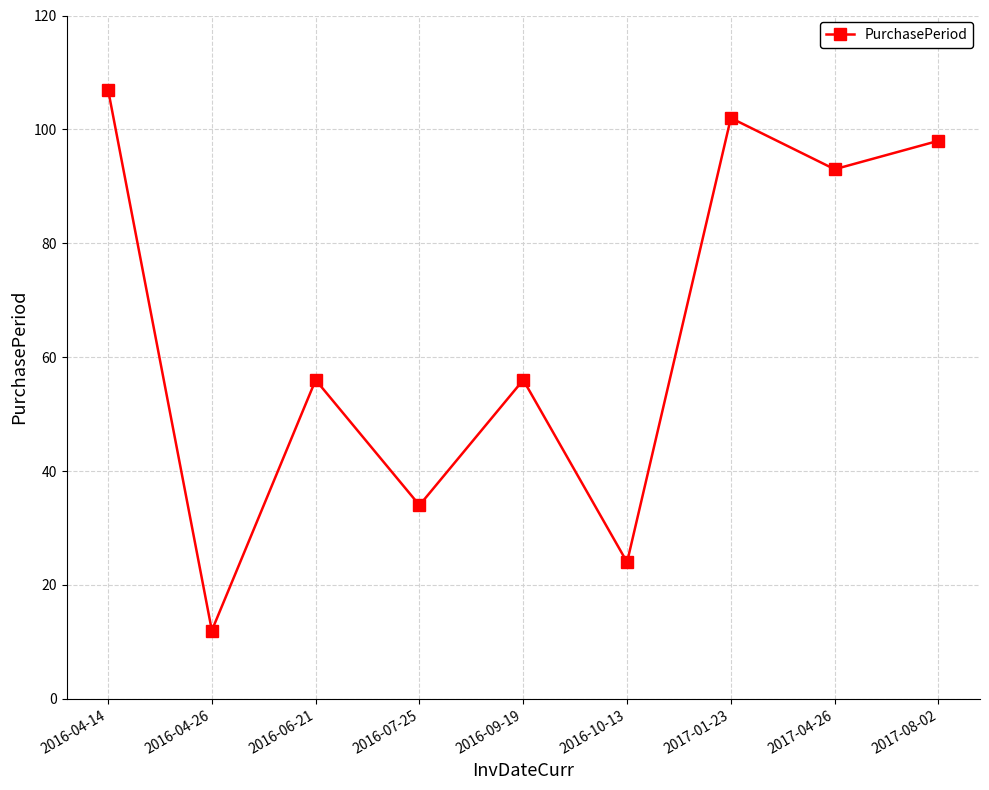

True or false: there are more than 1 points higher than both neighbors.

True